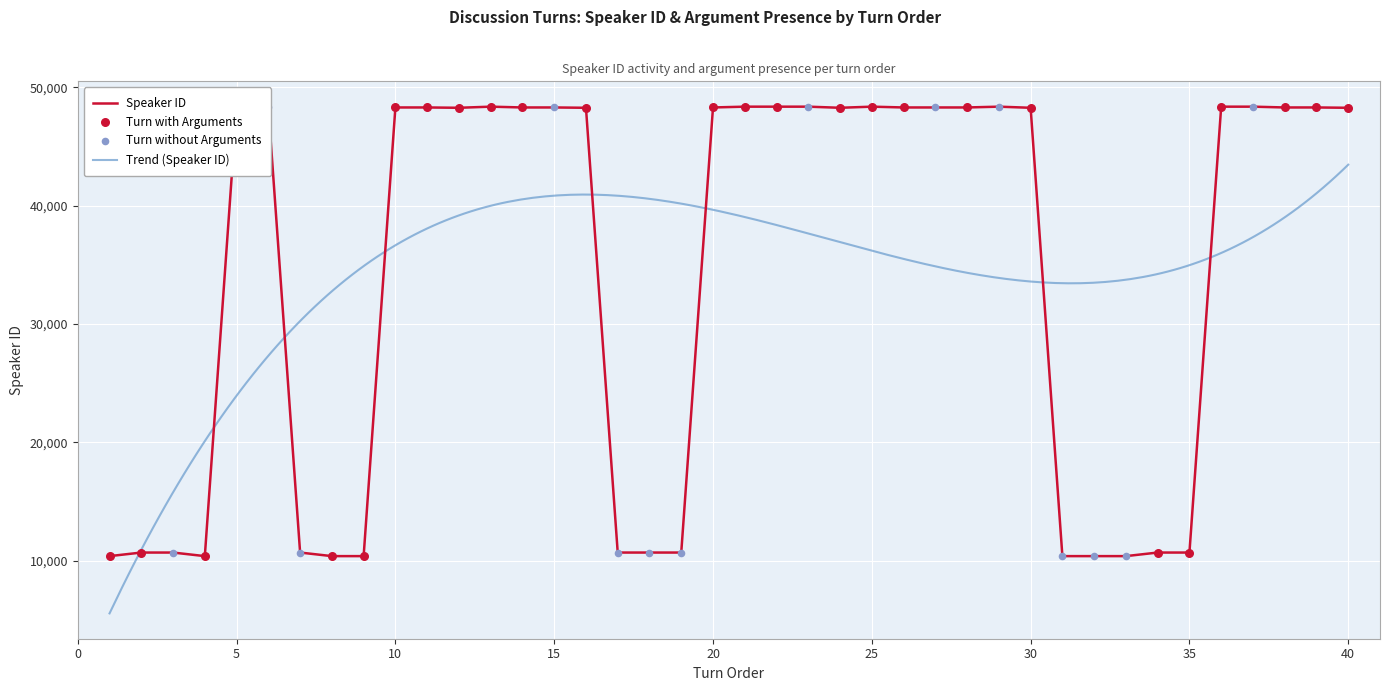

Which has a higher value, 21 or 37?

21